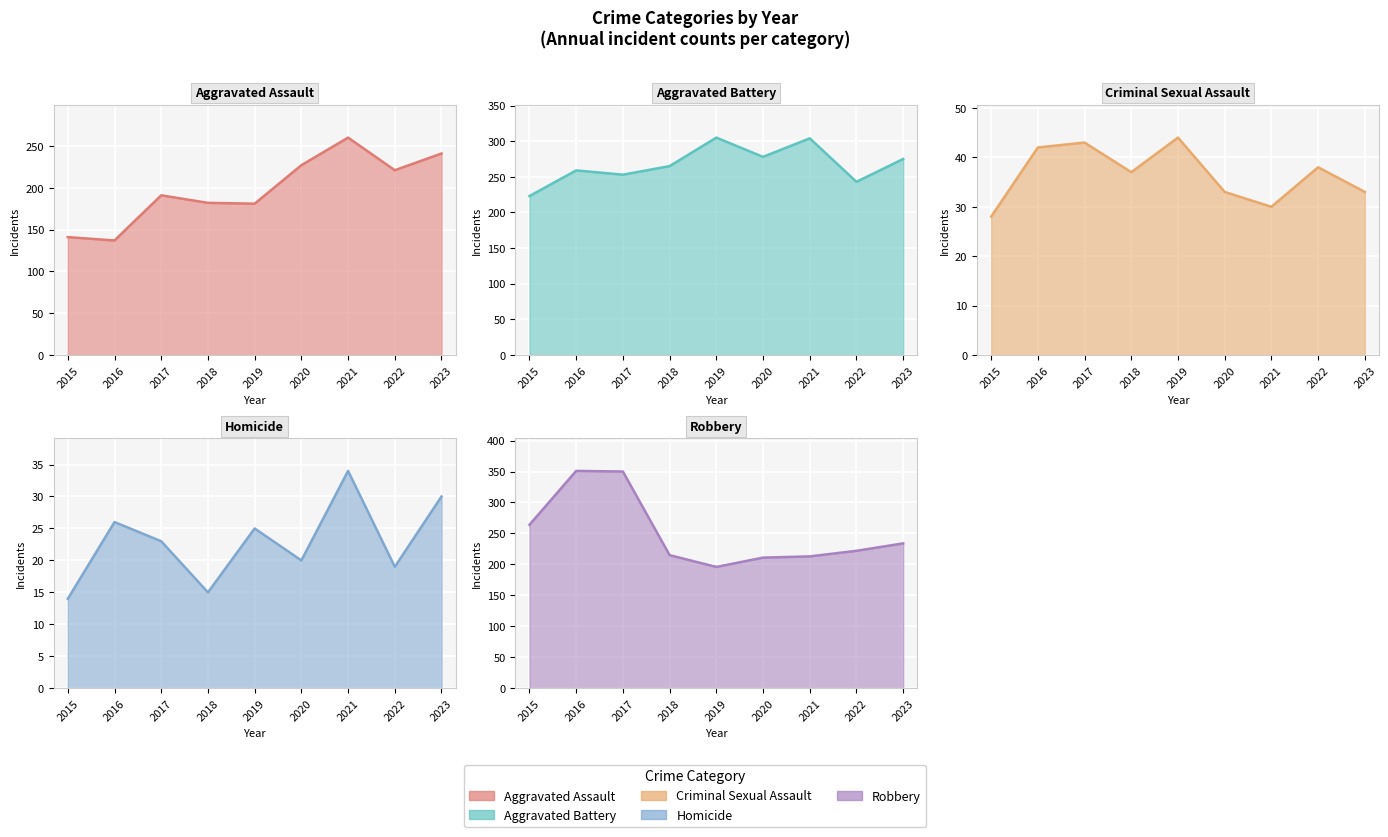

True or false: Aggravated Battery and Aggravated Assault cross at least once.

False